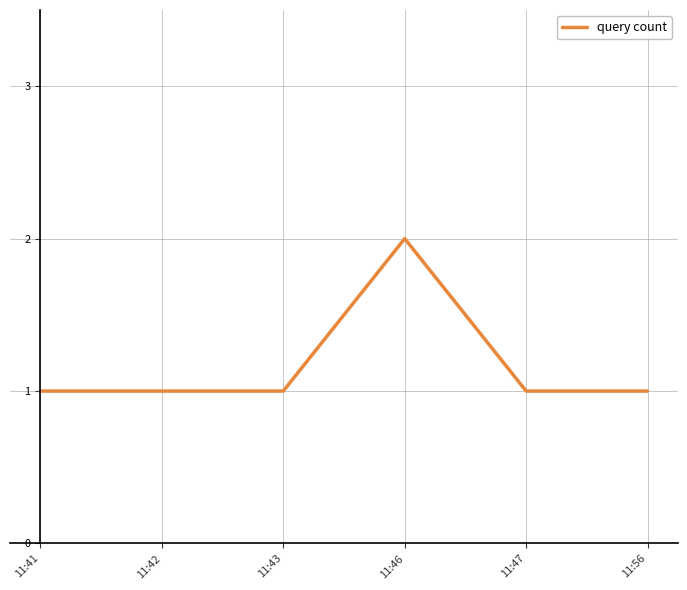

True or false: there are more than 0 points higher than both neighbors.

True